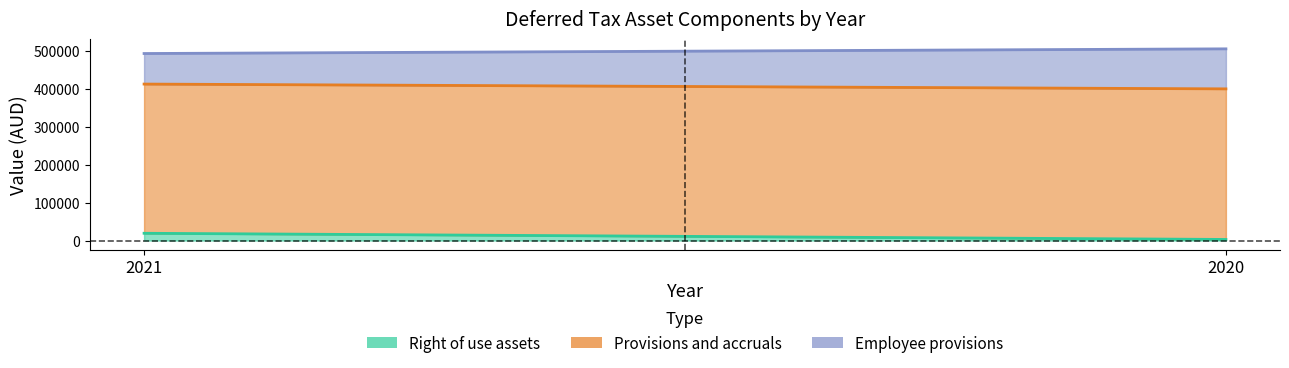

What is the total value across all series at 2021?

493619